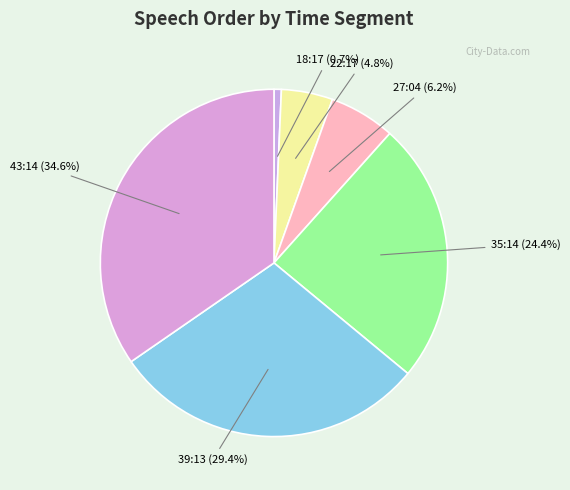

How many segments does this pie chart have?

6